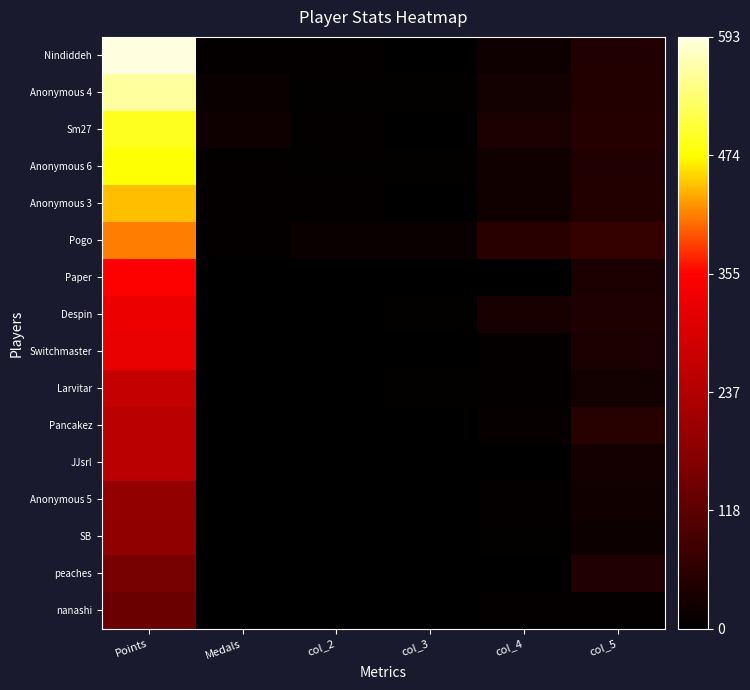

List the series in order of their peak value, highest first.

Nindiddeh, Anonymous 4, Sm27, Anonymous 6, Anonymous 3, Pogo, Paper, Despin, Switchmaster, Larvitar, Pancakez, JJsrl, Anonymous 5, SB, peaches, nanashi